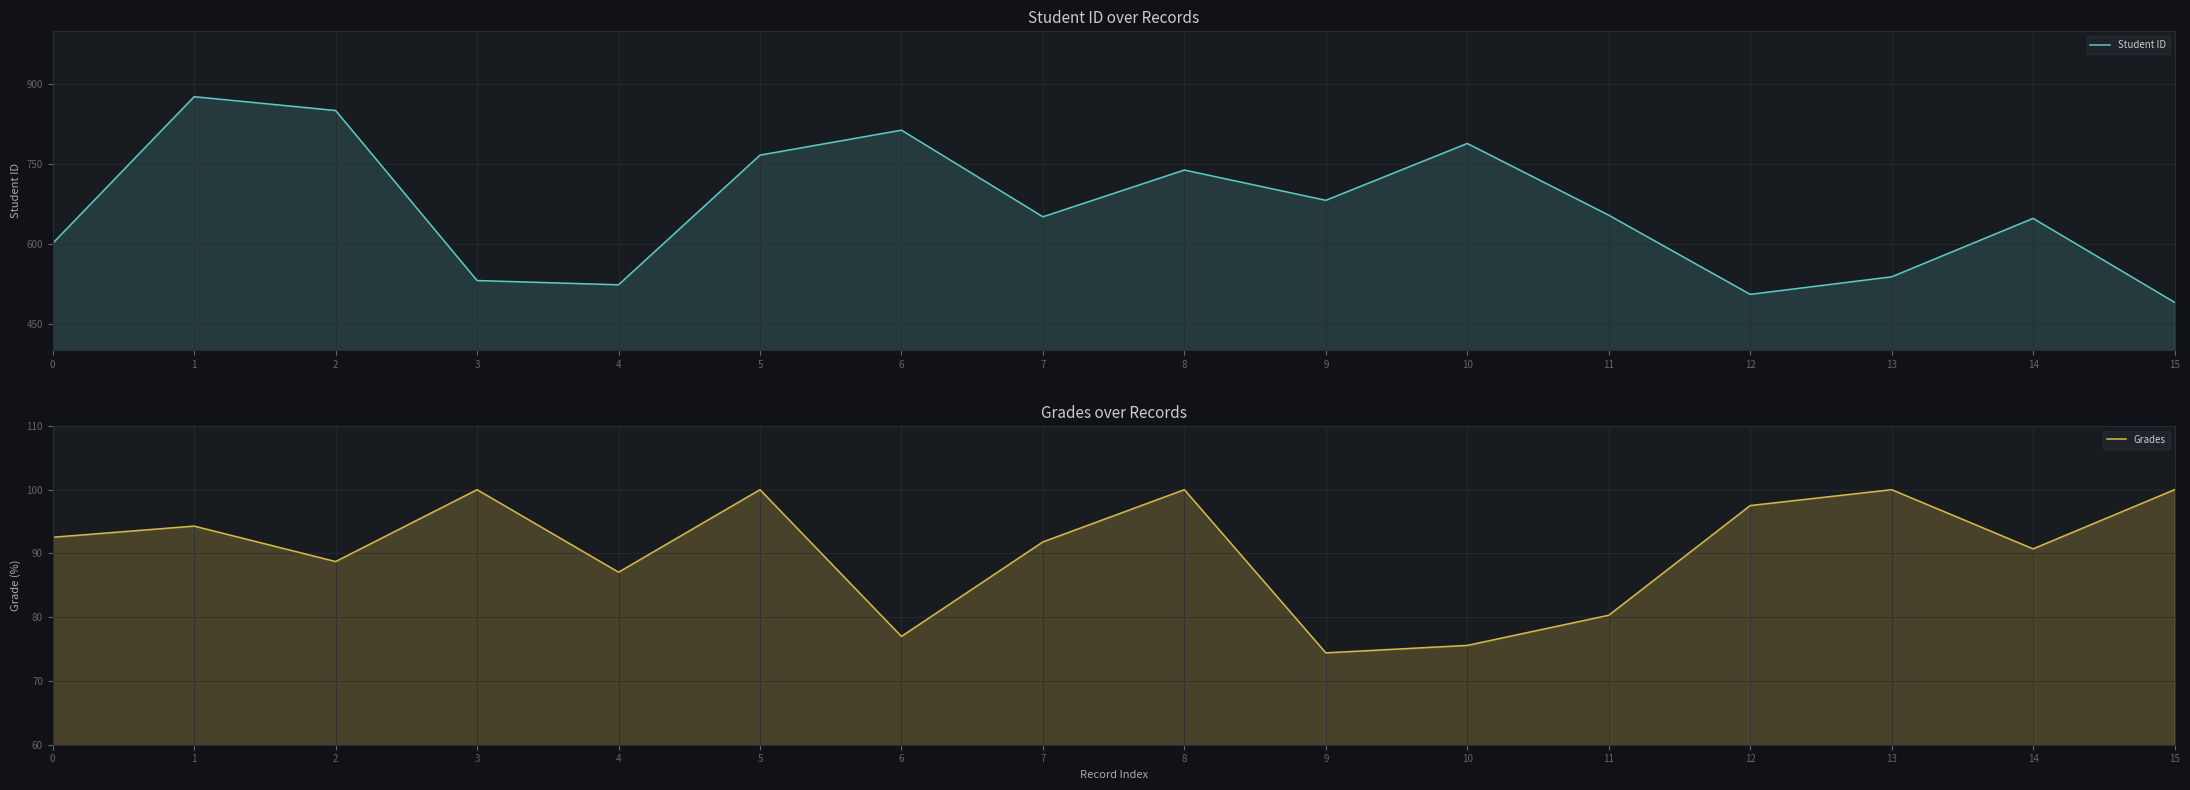

True or false: Grades and Student ID cross at least once.

False